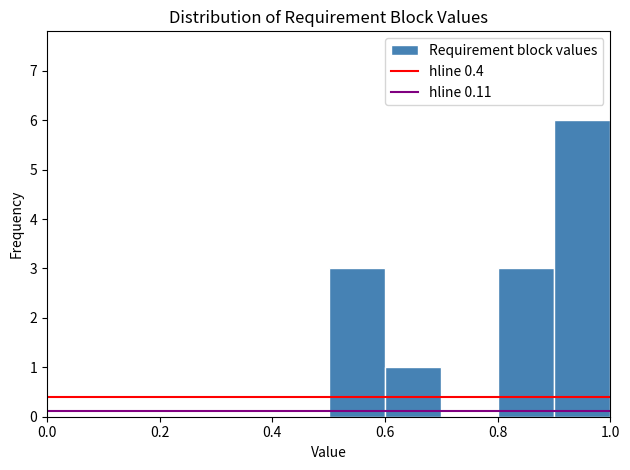

Over which range of the x-axis is the bar tallest?

0.9 to 1.0